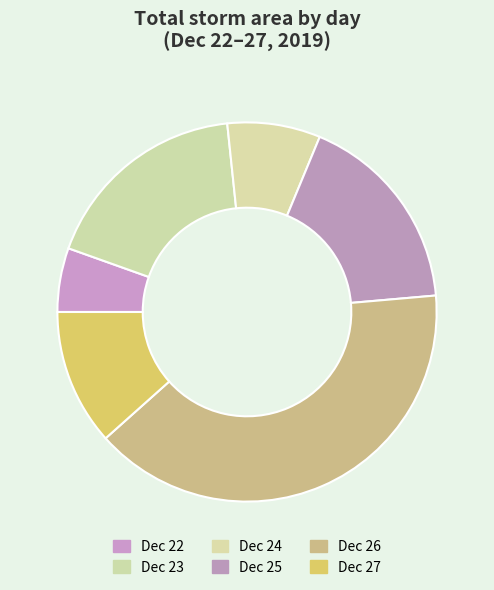

How many slices are in this pie chart?

6